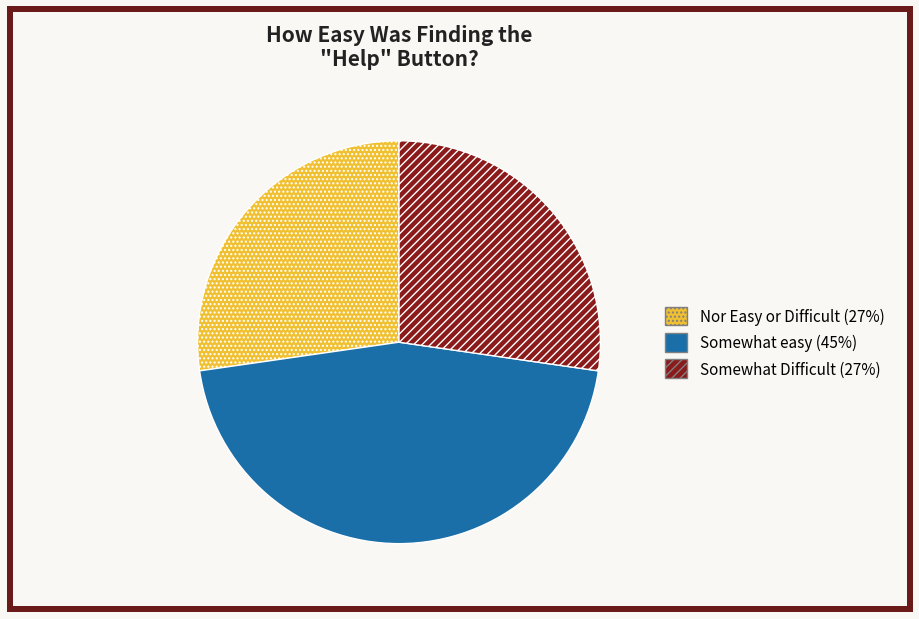

How many segments does this pie chart have?

3